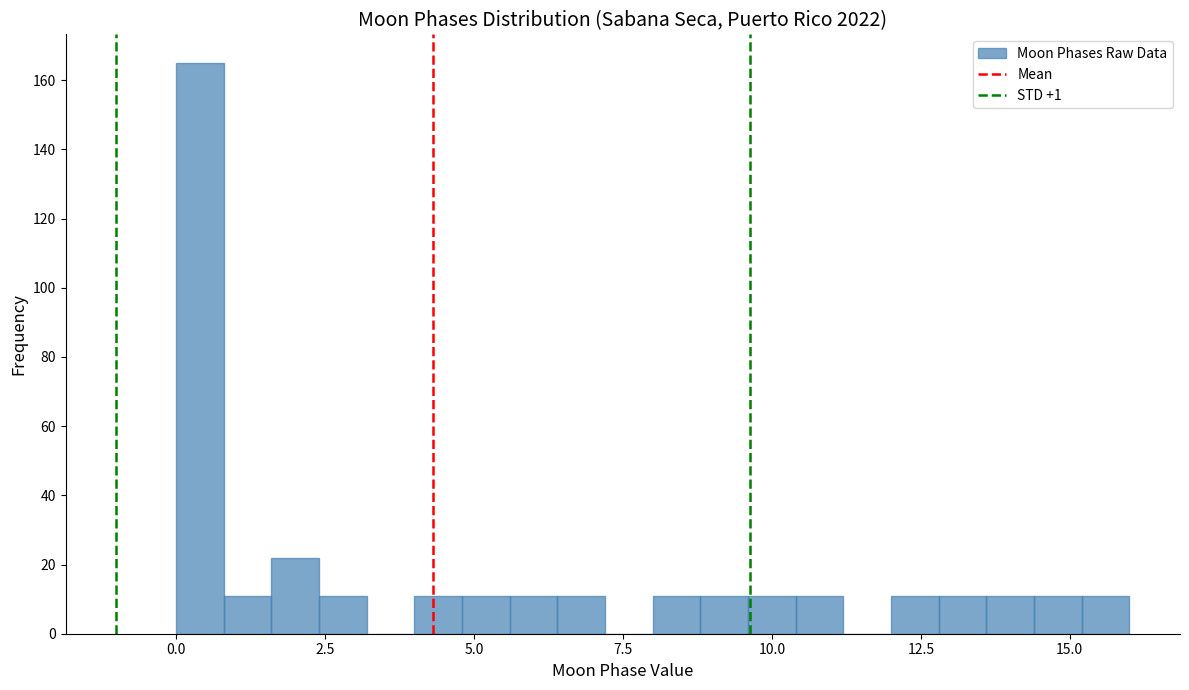

Read against the x-axis, roughly where is the centre of the tallest bar?

0.5